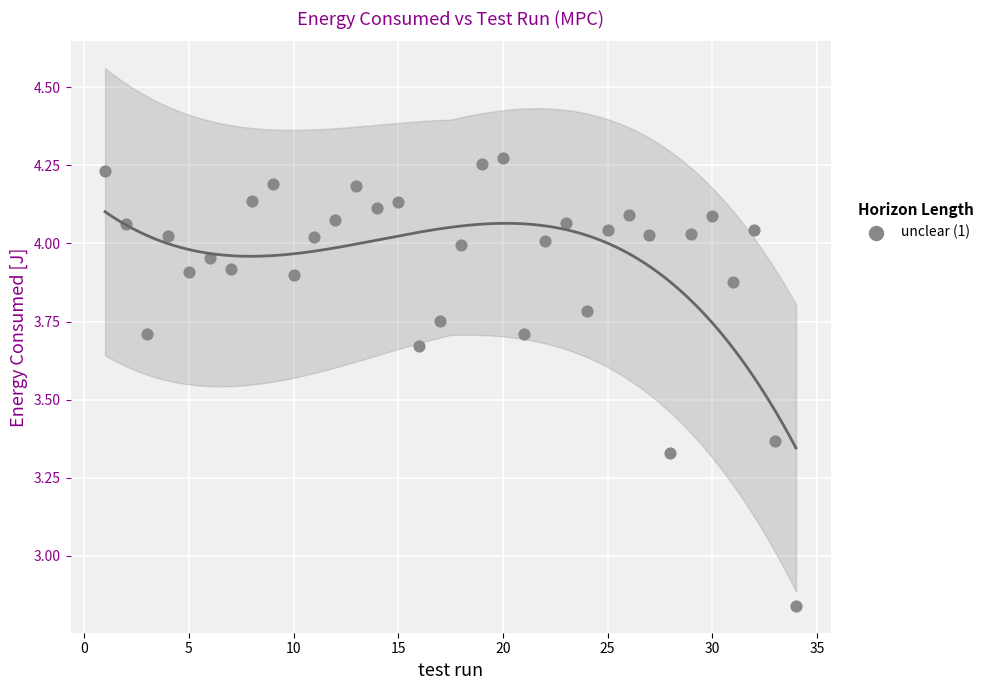

What is the range of Y values (max minus min)?

1.4